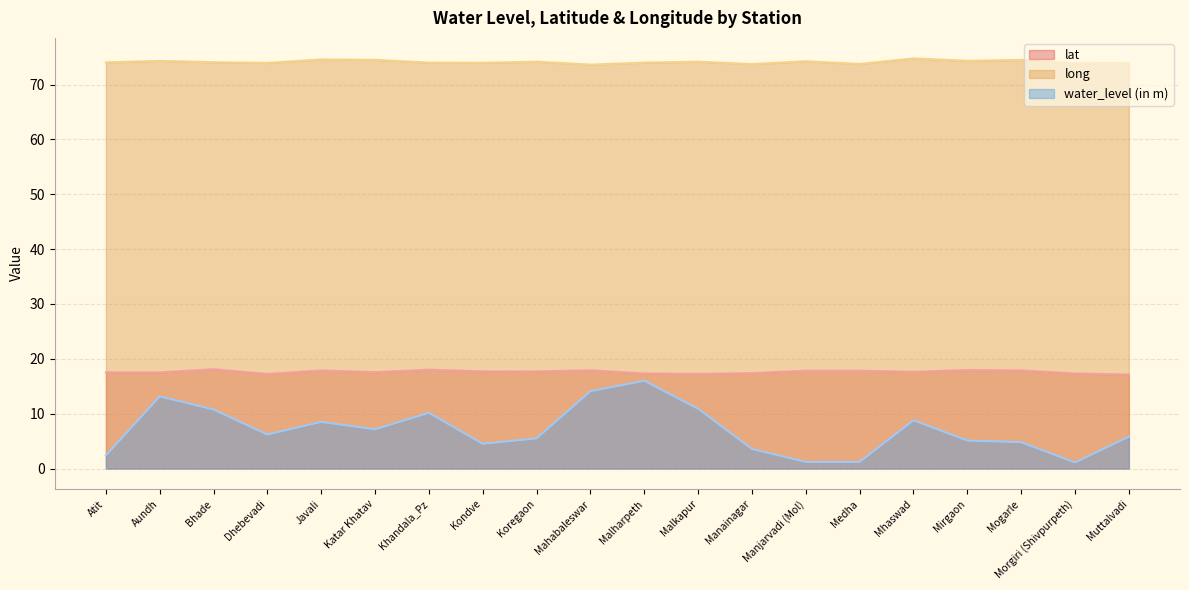

True or false: long and water_level (in m) cross at least once.

False